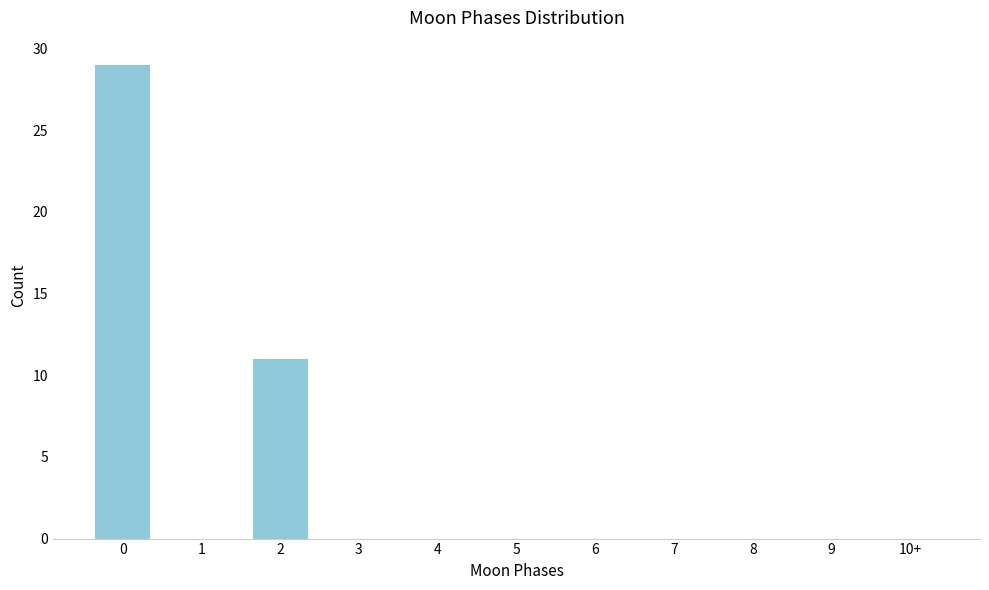

Reading left to right, transcribe all the data shown in this chart.

0=29	1=0	2=11	3=0	4=0	5=0	6=0	7=0	8=0	9=0	10+=0